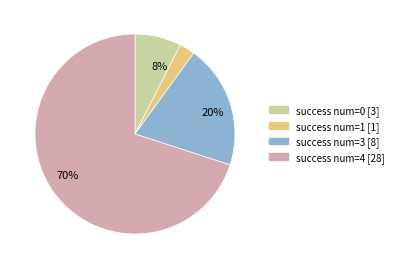

Is there any slice that represents more than half of the pie?

Yes